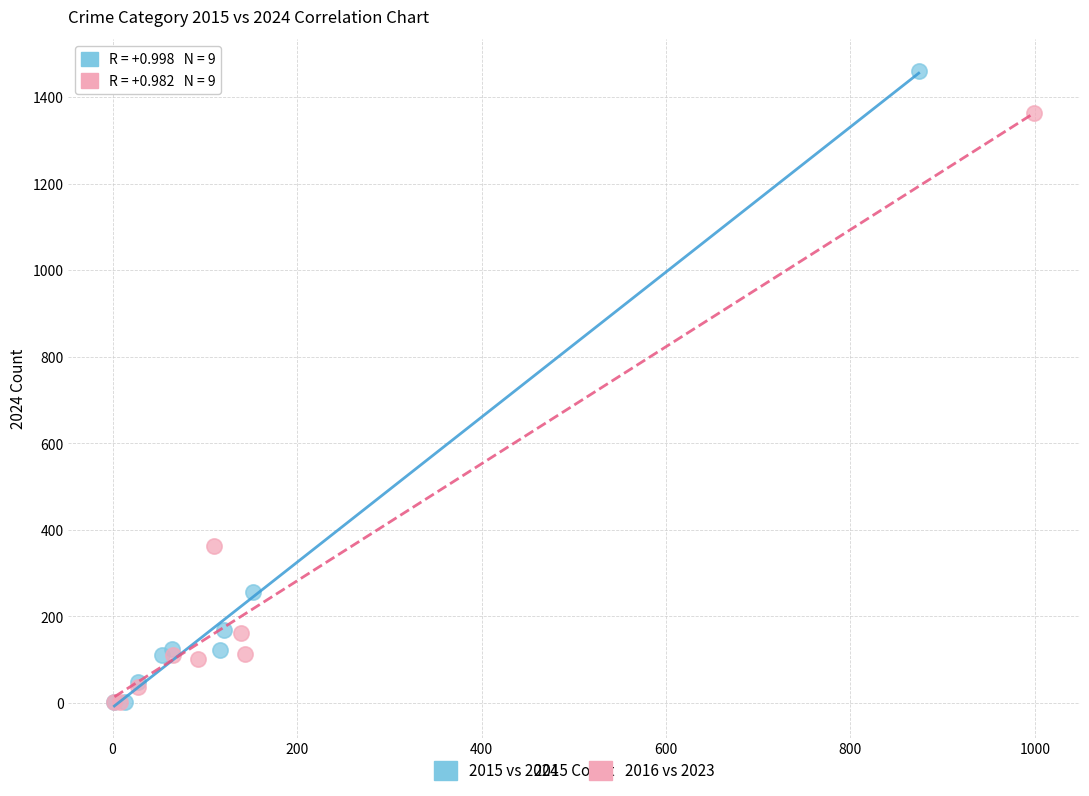

Which series reaches the maximum Y coordinate?

2015 vs 2024